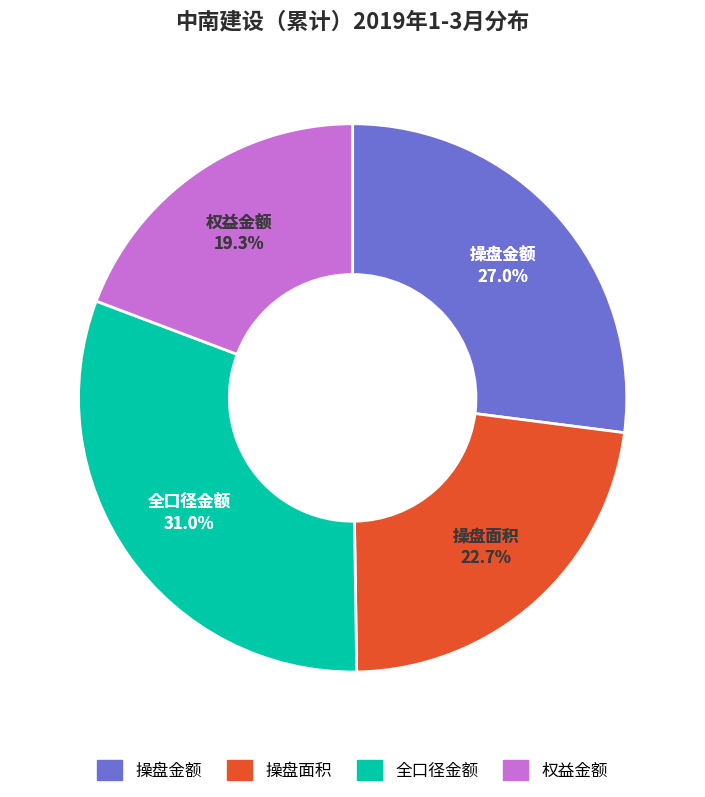

Count the number of slices in the pie.

4